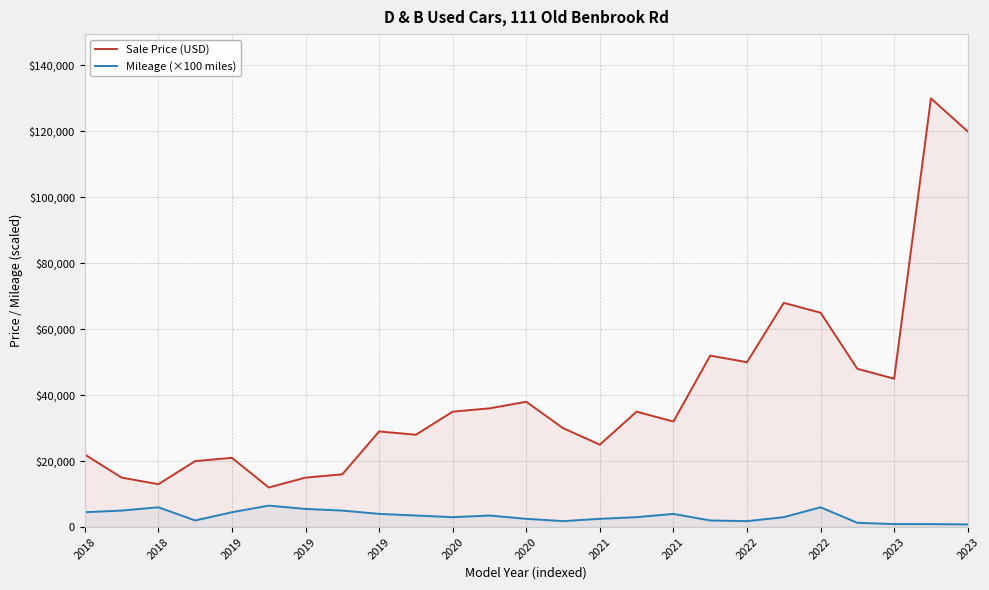

What is the approximate value of Mileage (×100 miles) at 2023?

800